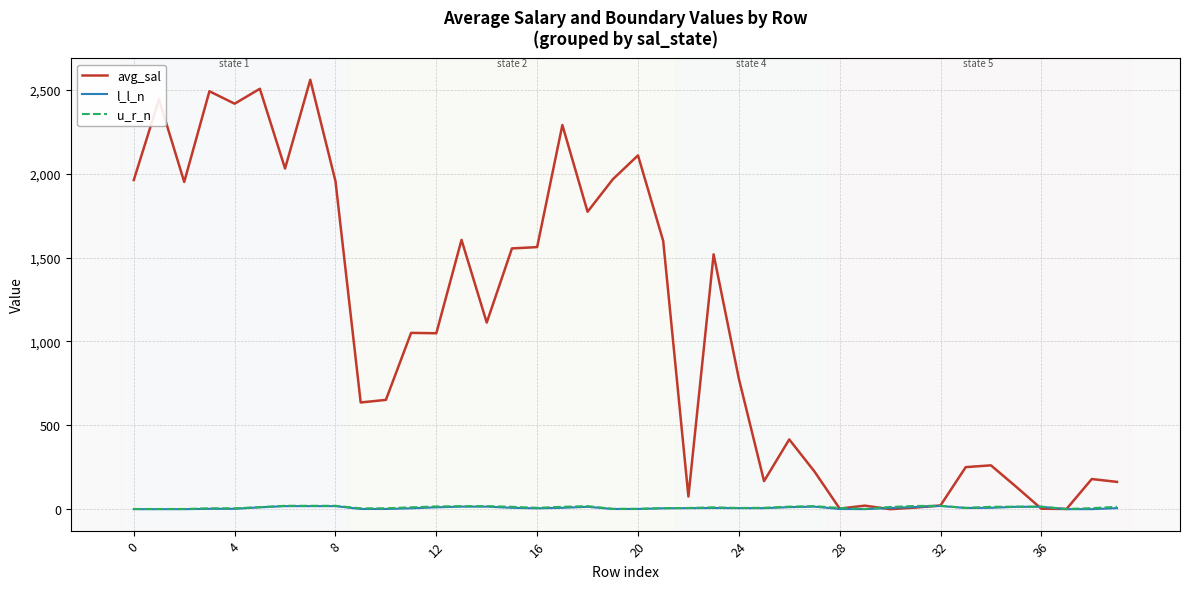

Which series has the largest total across all categories?

avg_sal